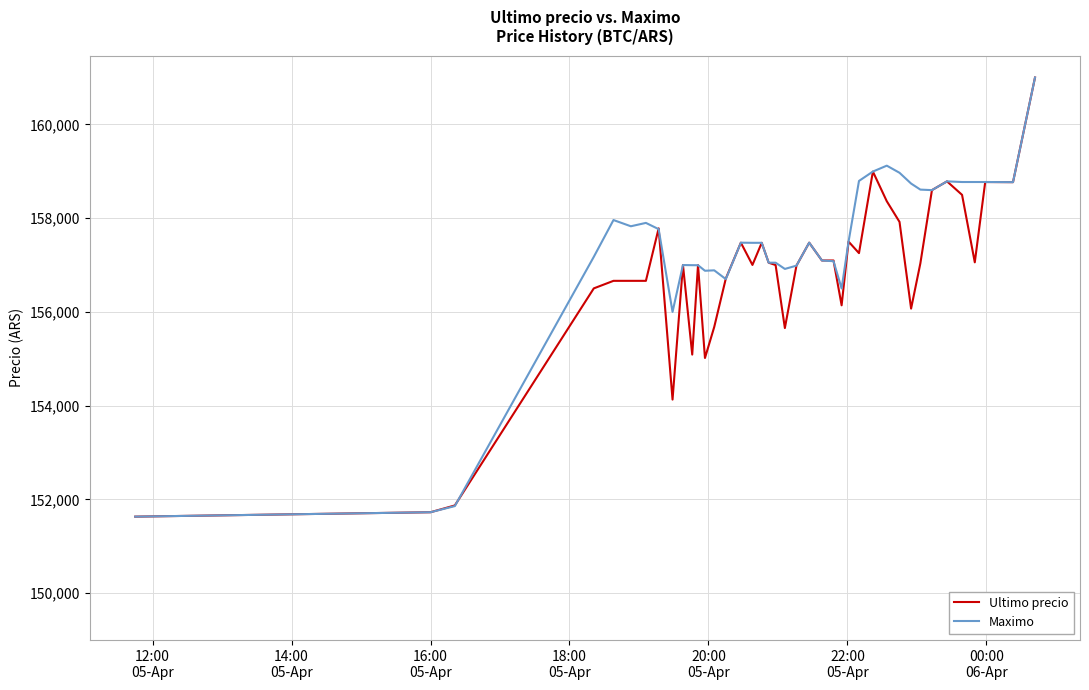

Rank the series by their average value, from highest to lowest.

Maximo, Ultimo precio